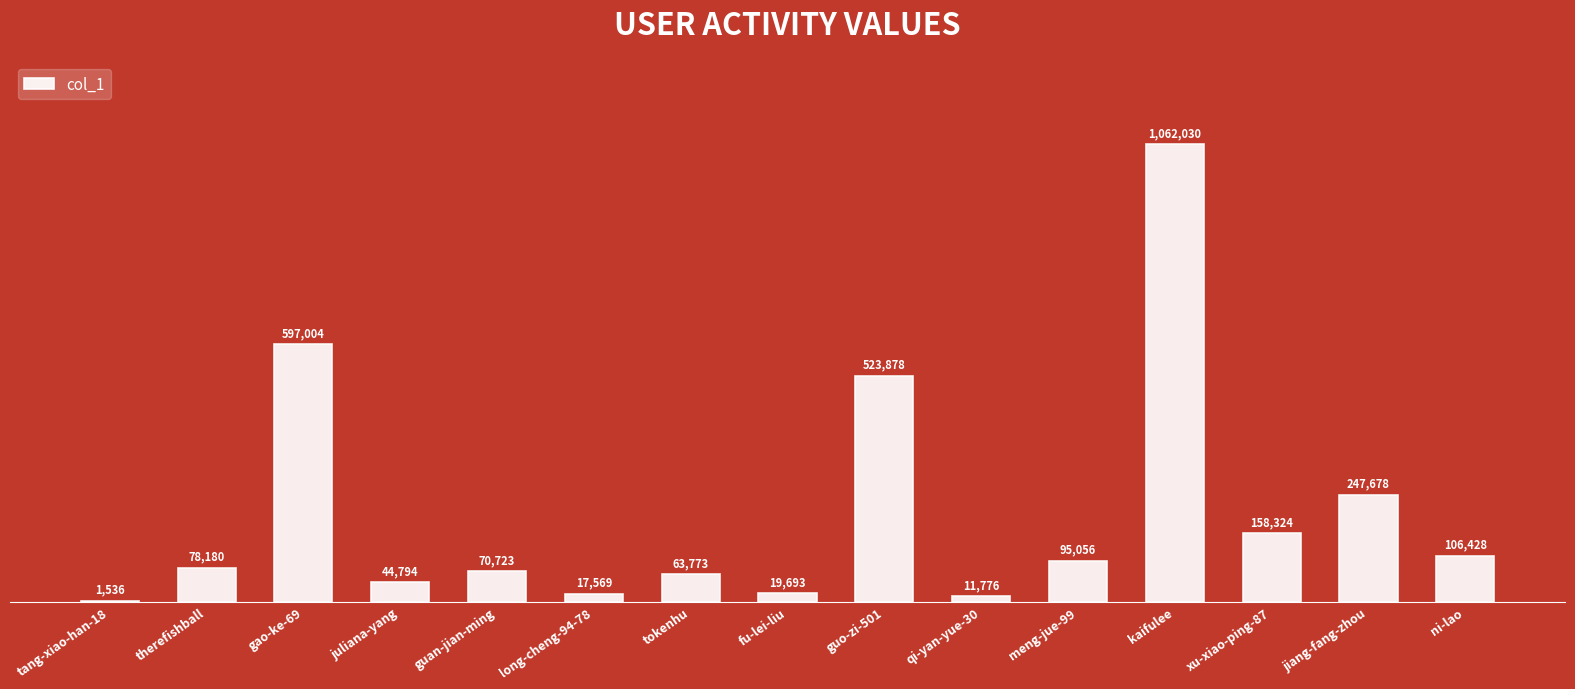

Which category has the highest value across all series?

kaifulee